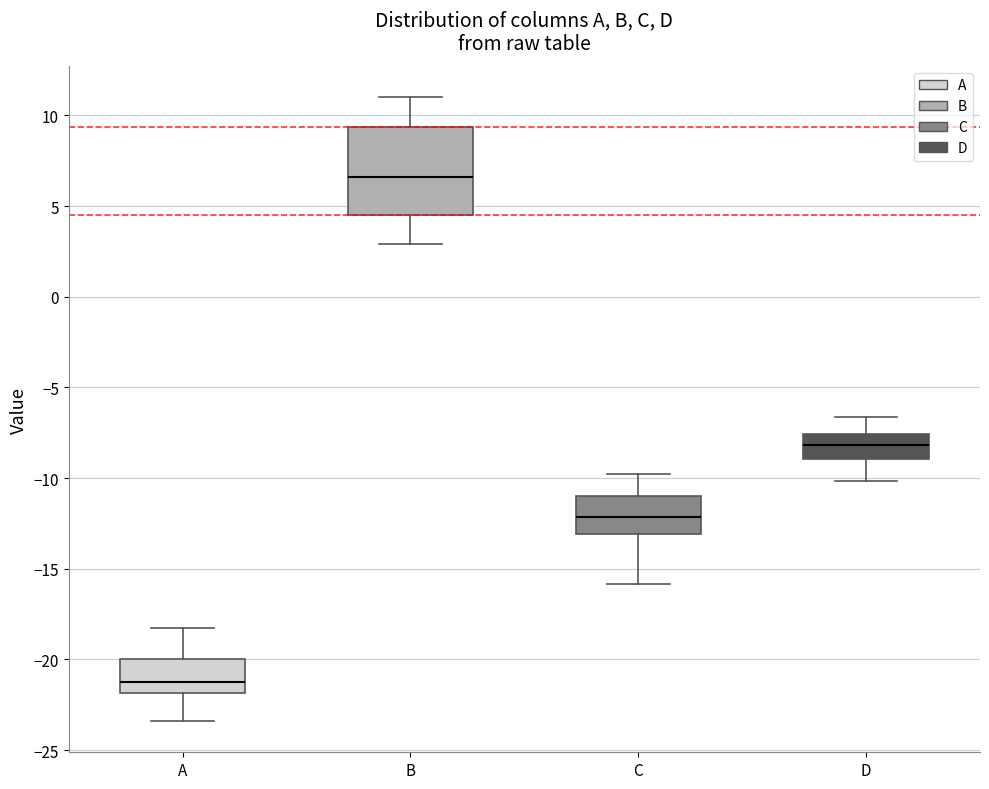

Where does the median line of the box for B sit on the y-axis? The values are not printed on the chart, so give them approximately, as read against the axis.

6.5